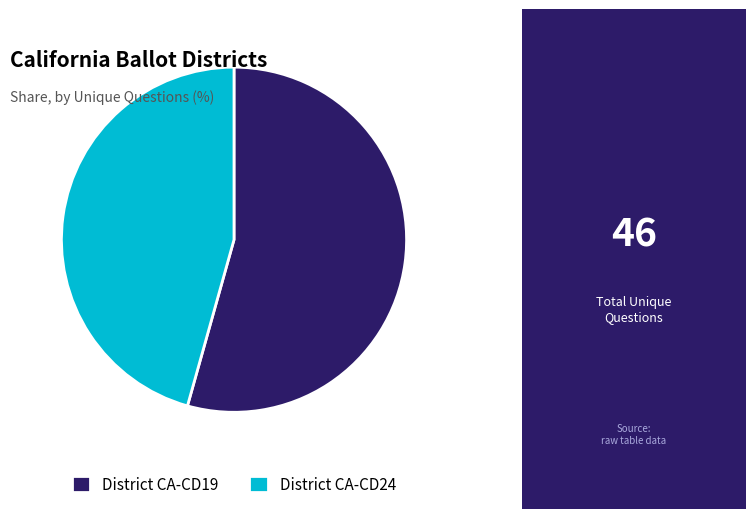

Does District CA-CD19 account for over 50% of the chart?

Yes